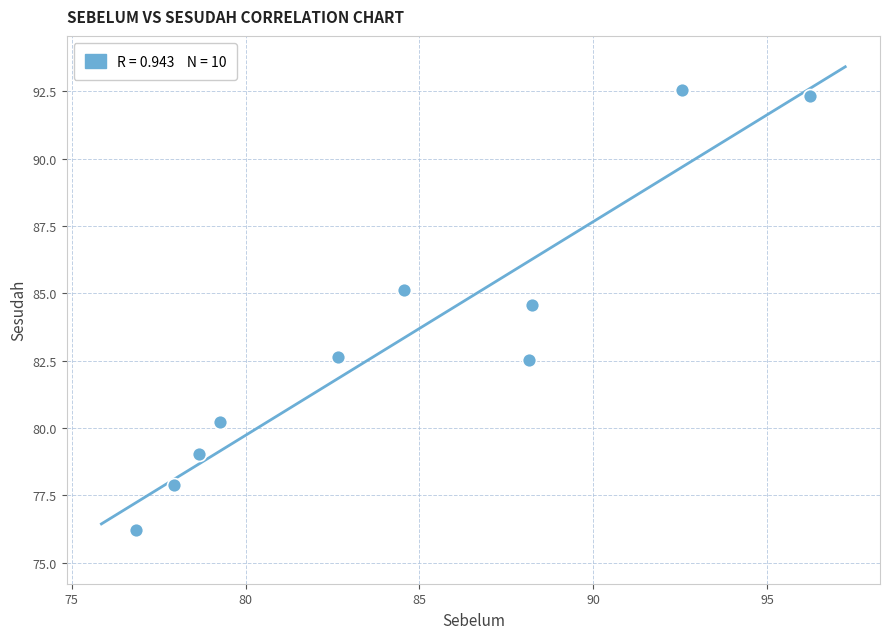

What is the range of X values (max minus min)?

19.4